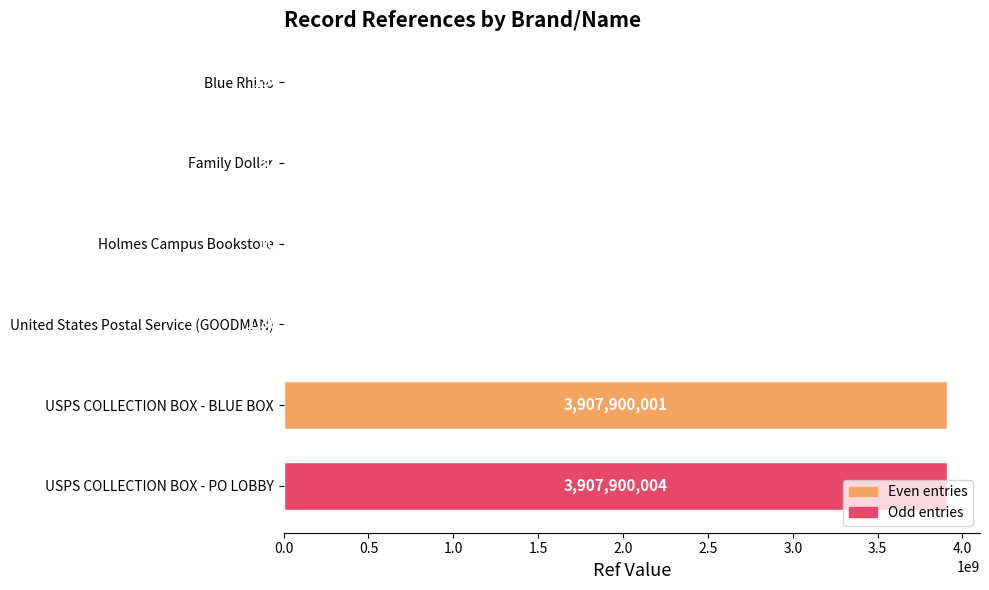

Which label corresponds to the largest value in the chart?

USPS COLLECTION BOX - PO LOBBY